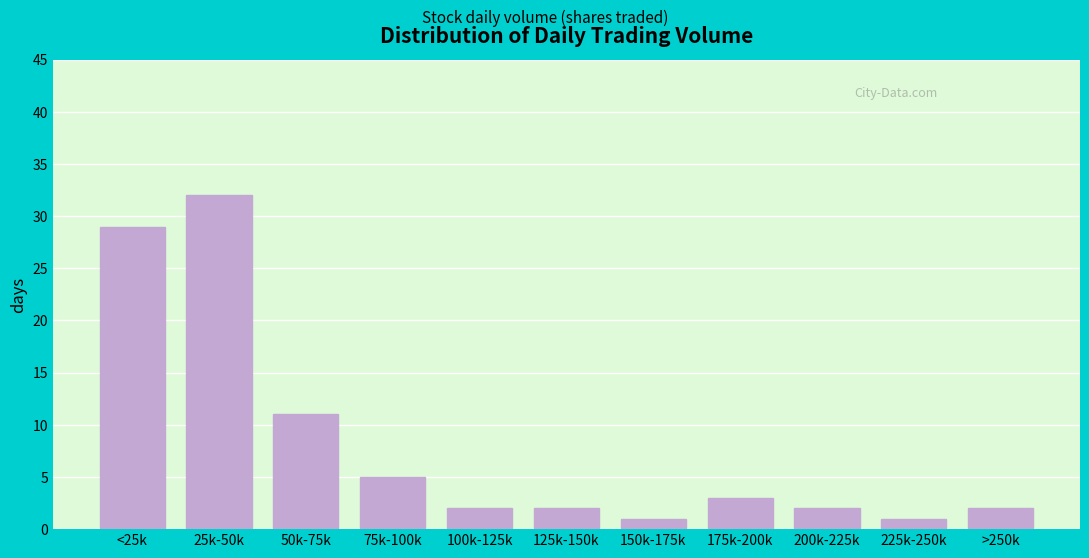

Reading right to left, extract all data points from this chart.

>250k=2	225k-250k=1	200k-225k=2	175k-200k=3	150k-175k=1	125k-150k=2	100k-125k=2	75k-100k=5	50k-75k=11	25k-50k=32	<25k=29